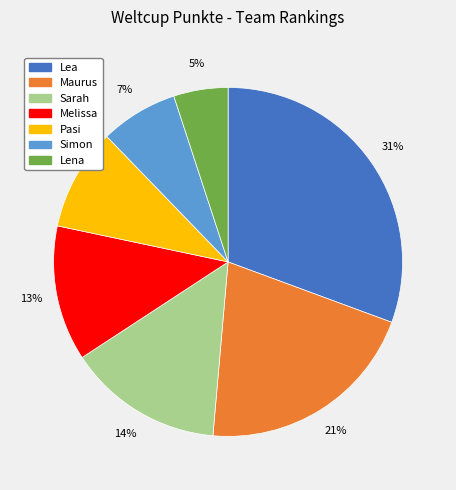

To the nearest percent, what is the difference between the largest and smallest slice percentages?

26%